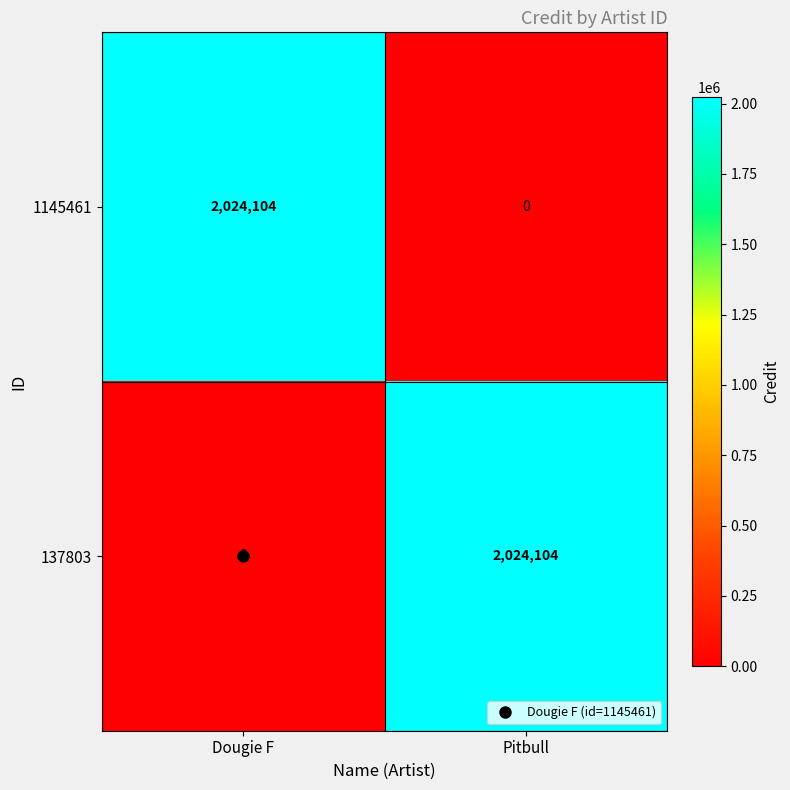

What is the difference between the highest and lowest values at Dougie F?

2024104